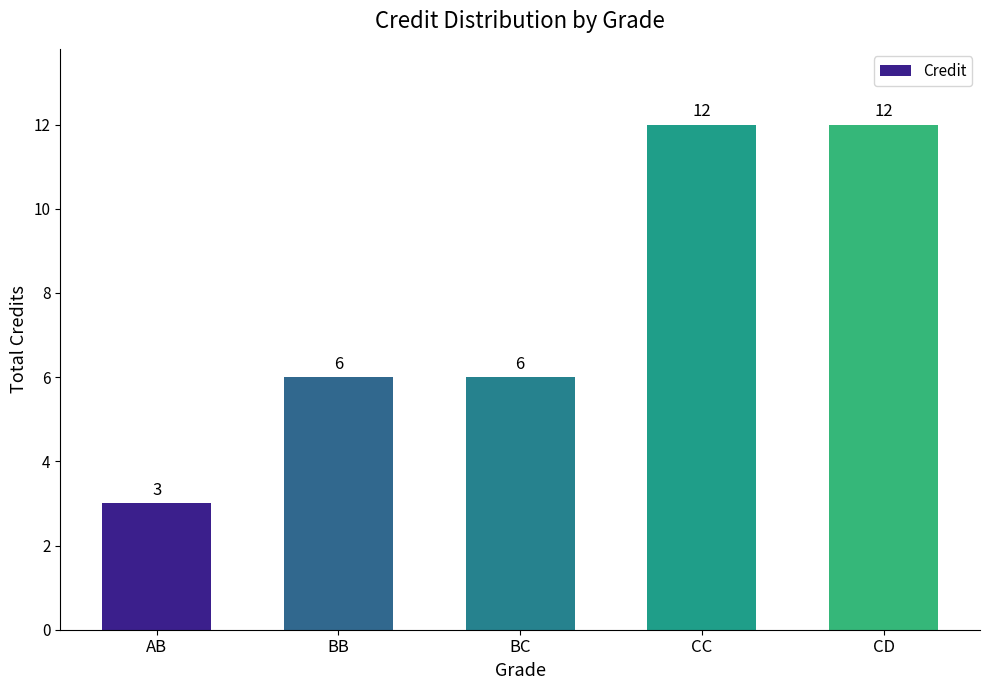

What is the maximum value shown in the chart?

12